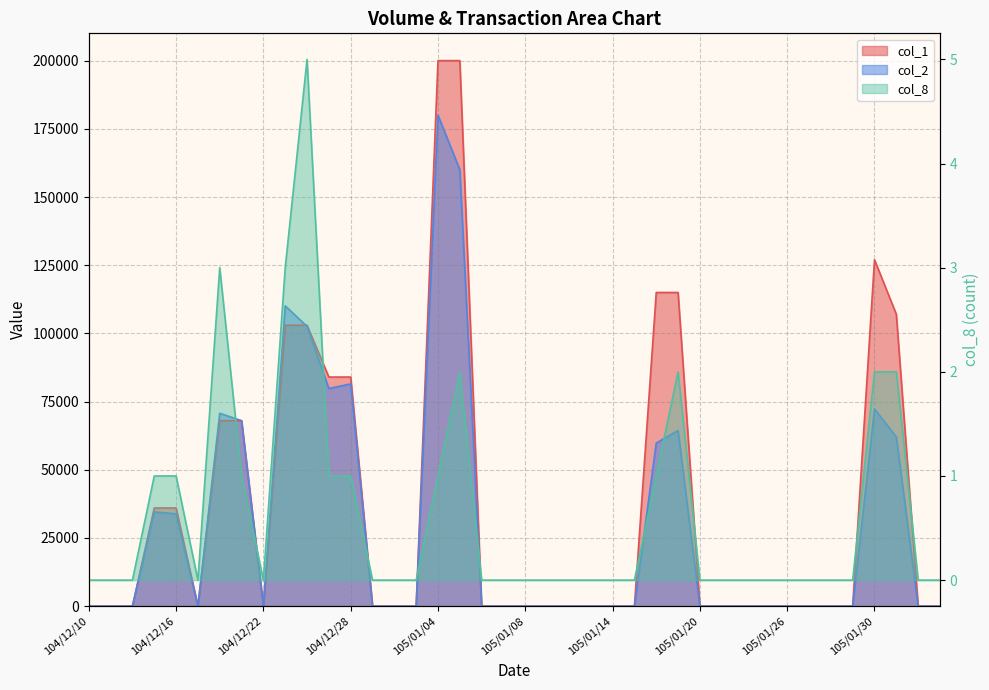

Between 104/12/29 and 105/01/07, which is larger?

104/12/29